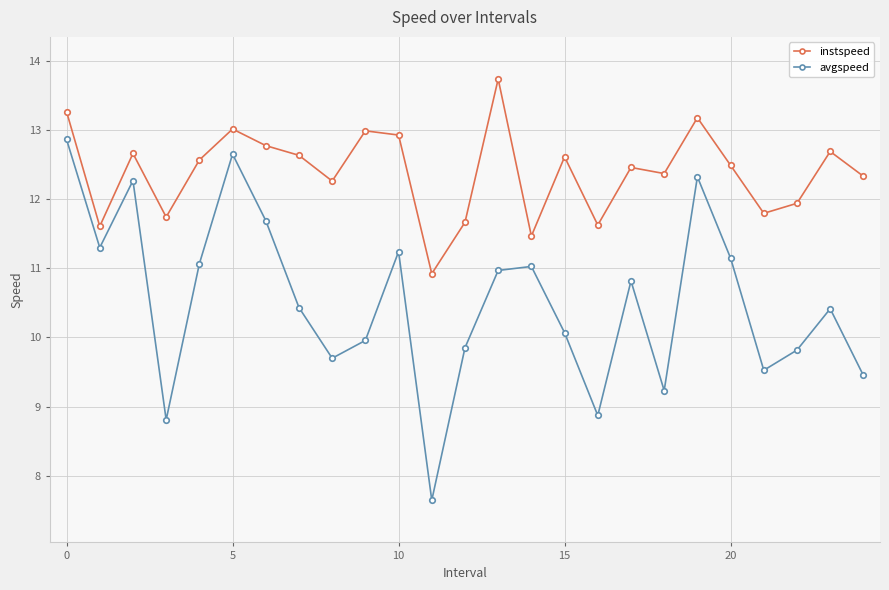

How many data points in instspeed are less than 12?

8